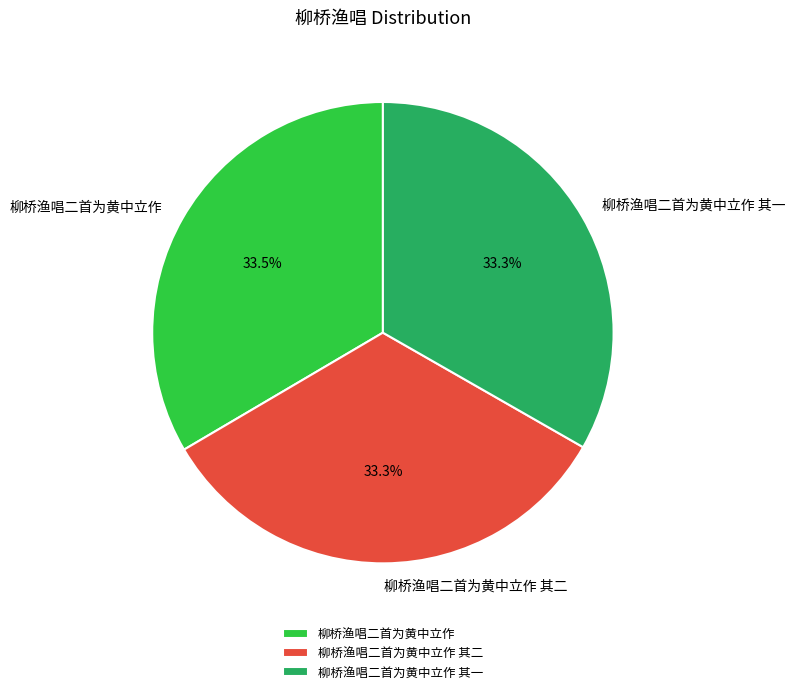

Is it true that 柳桥渔唱二首为黄中立作 is 24% of the pie?

False